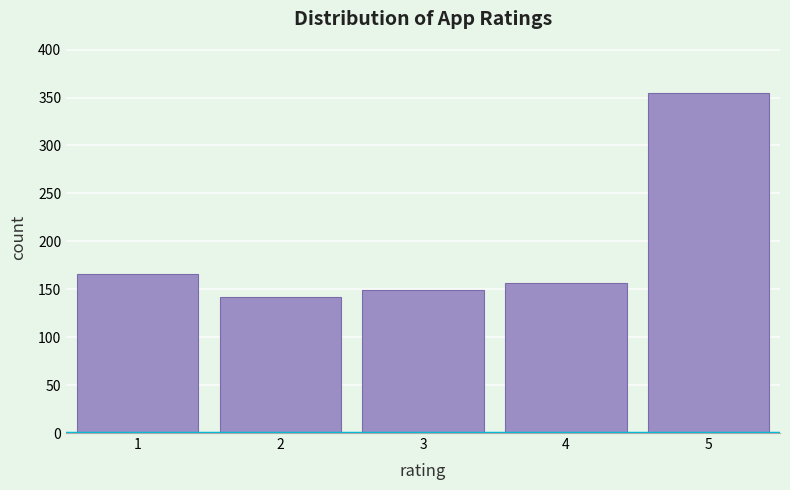

Reading right to left, list all the values displayed in this chart.

355	157	149	142	166